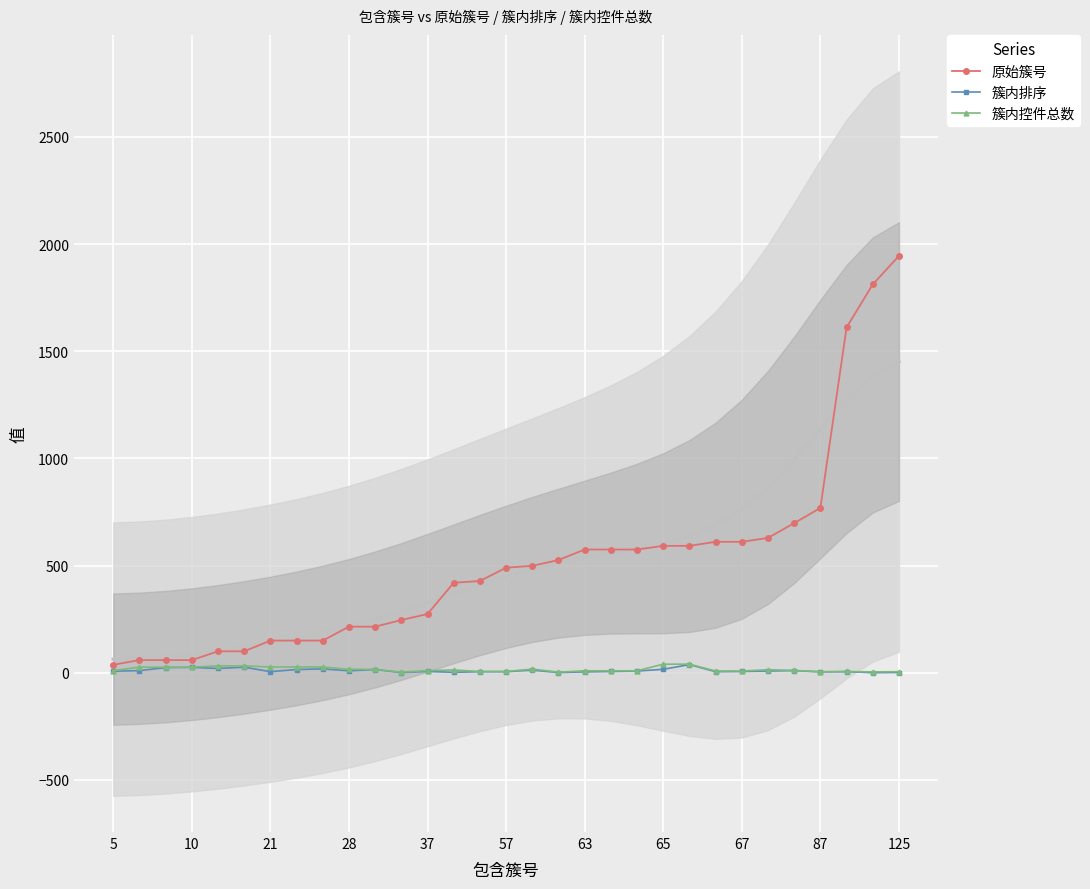

Reading left to right, what are all the values shown in this chart?

原始簇号: 37	59	59	59	100	100	150	150	150	215	215	246	274	420	428	490	499	526	575	575	575	592	592	611	611	629	698	769	1611	1812	1945
簇内排序: 7	10	24	25	20	26	5	15	18	9	15	1	6	2	5	5	12	1	4	6	8	16	38	5	6	8	10	4	5	0	1
簇内控件总数: 10	26	26	26	32	32	27	27	27	16	16	3	10	13	6	6	17	3	9	9	9	40	40	8	8	14	11	5	6	4	5